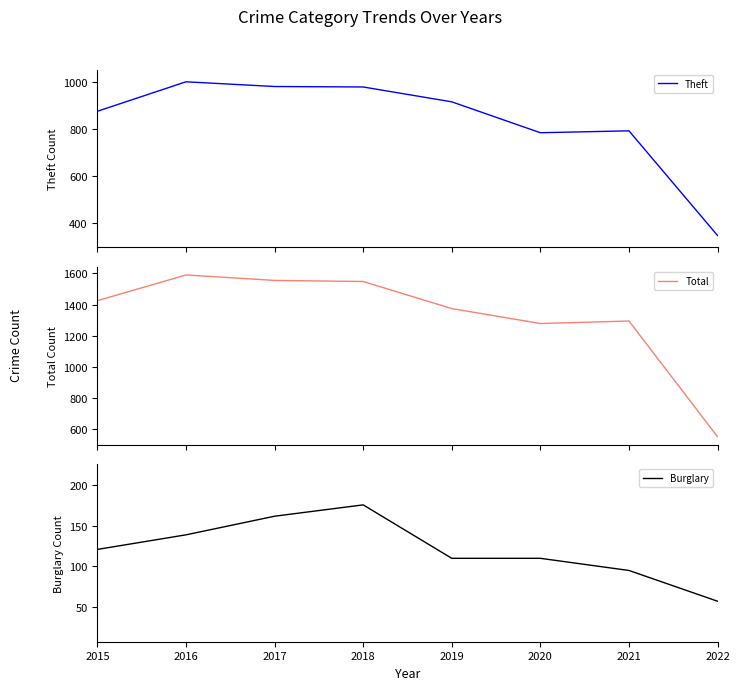

Does the chart display data point markers on the line(s)?

No